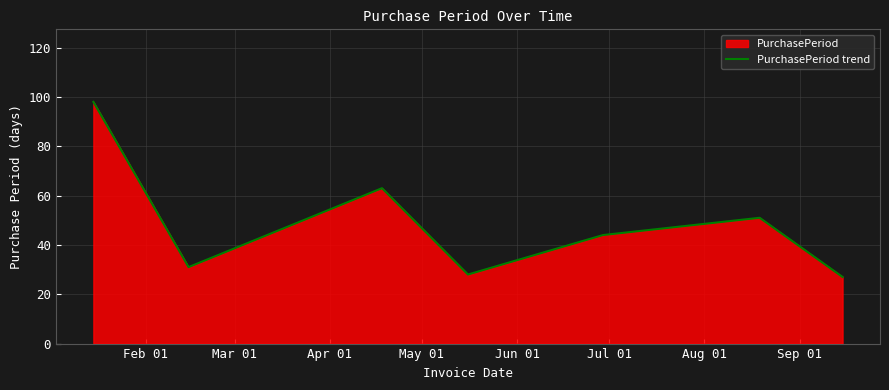

What is the difference between the second highest and second lowest values?

35